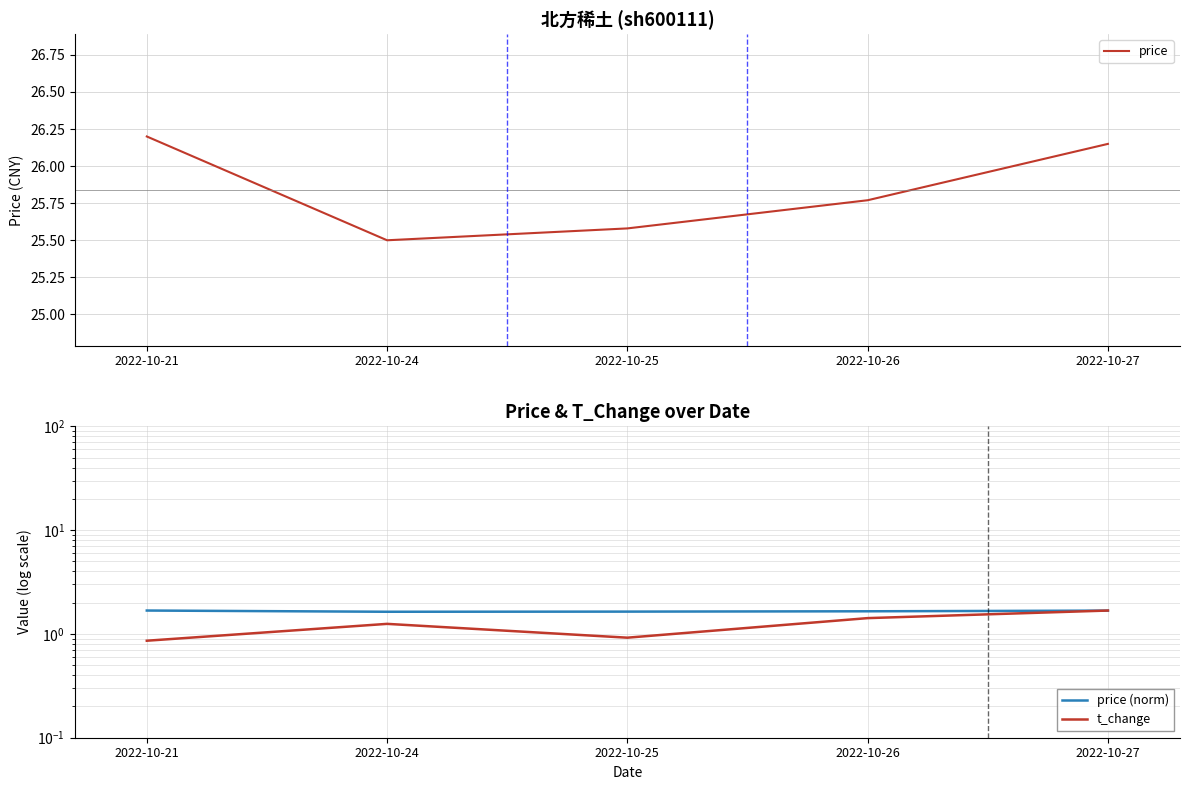

True or false: price and price (norm) intersect in this chart.

False